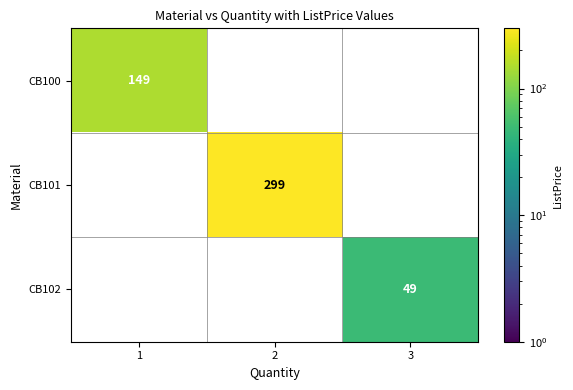

How many data points does each series have?

3